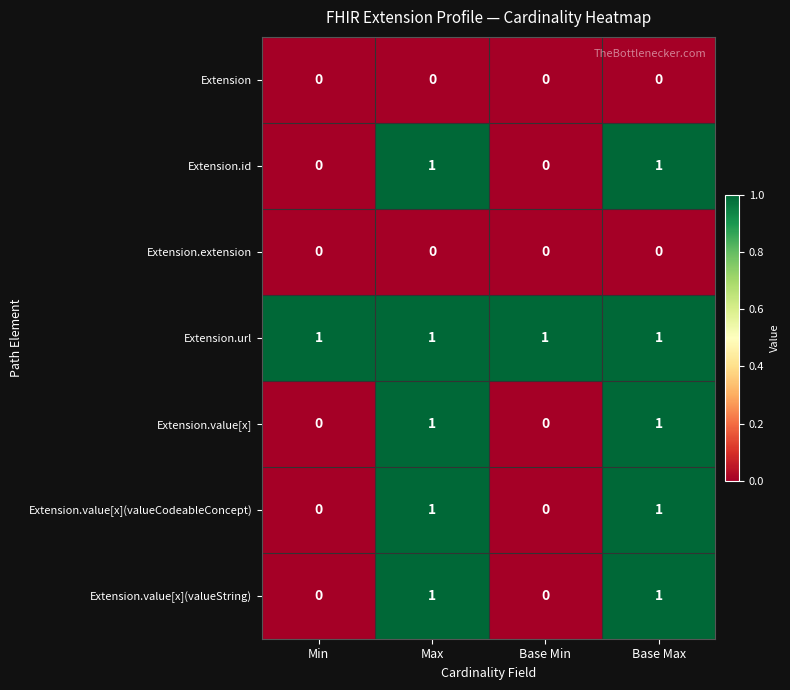

Which series has the largest total across all categories?

Extension.url